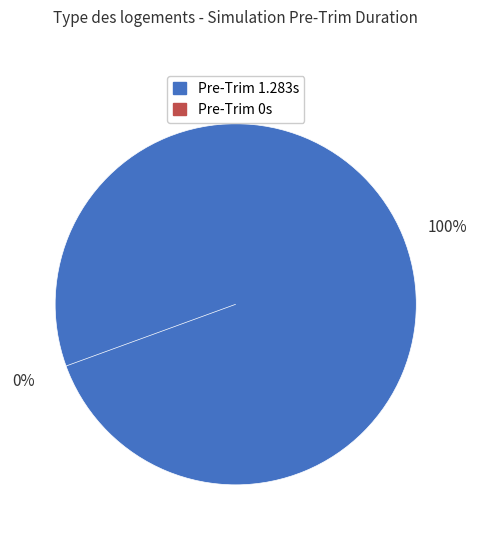

What is the total percentage of Pre-Trim Duration [s] = 1.283 and Pre-Trim Duration [s] = 0?

100.0%